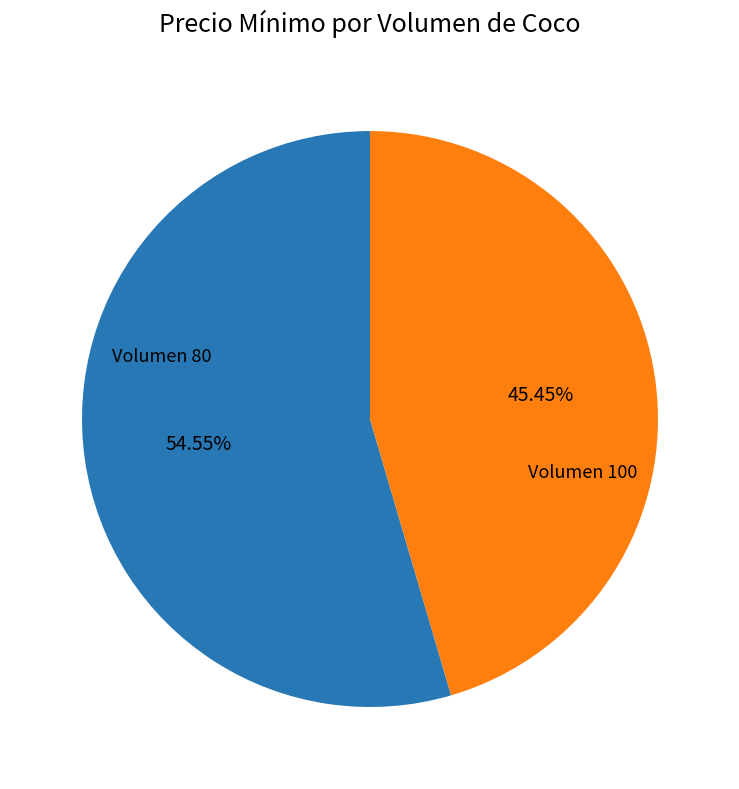

Count the number of slices in the pie.

2